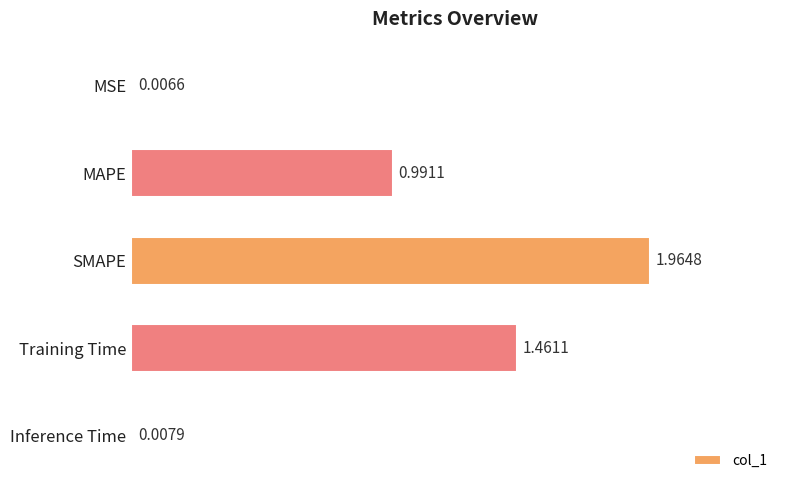

Which category has the highest value across all series?

SMAPE